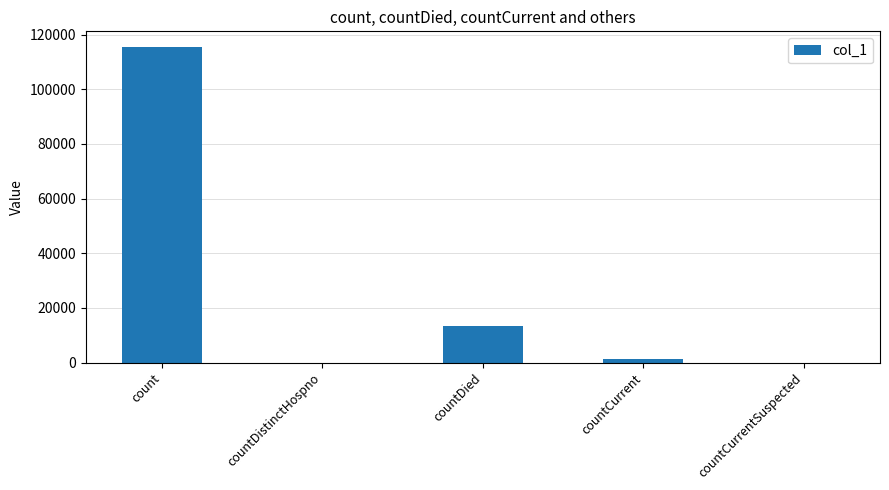

At which label is the value closest to 57714?

countDied